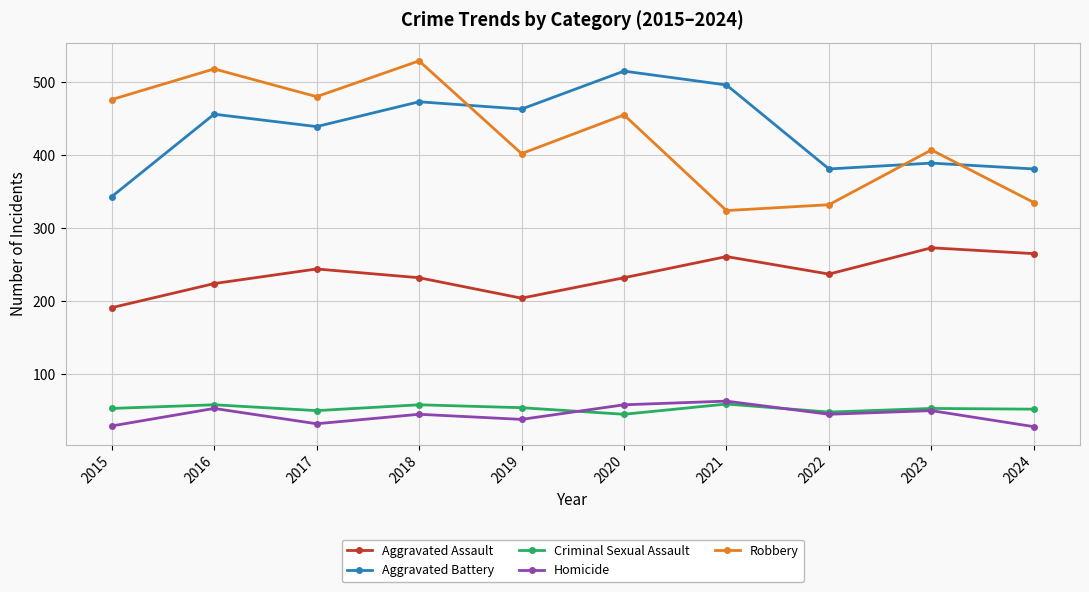

What are all the series names shown in the legend?

Aggravated Assault, Aggravated Battery, Criminal Sexual Assault, Homicide, Robbery